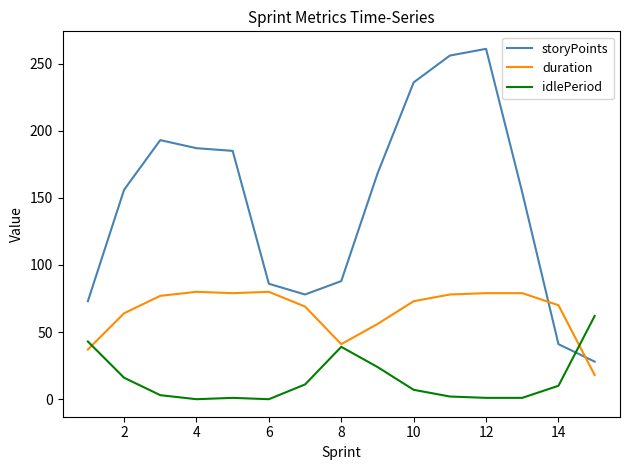

What is the maximum value for duration?

80